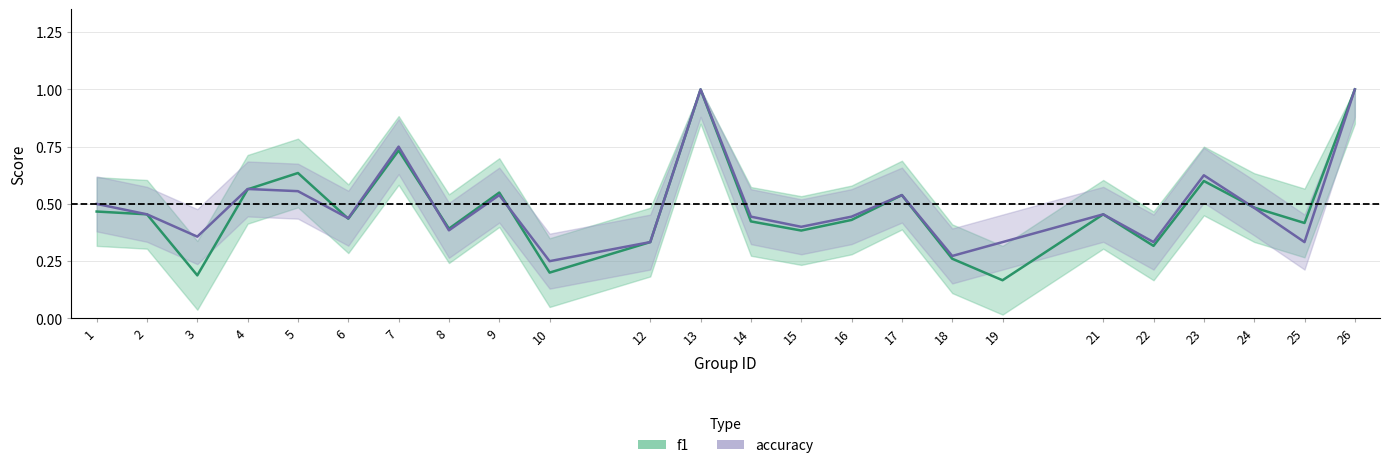

Reading right to left, extract all data points from this chart.

f1: 1.0	0.4	0.5	0.6	0.3	0.5	0.2	0.3	0.5	0.4	0.4	0.4	1.0	0.3	0.2	0.5	0.4	0.7	0.4	0.6	0.6	0.2	0.5	0.5
accuracy: 1.0	0.3	0.5	0.6	0.3	0.5	0.3	0.3	0.5	0.4	0.4	0.4	1.0	0.3	0.2	0.5	0.4	0.8	0.4	0.6	0.6	0.4	0.5	0.5